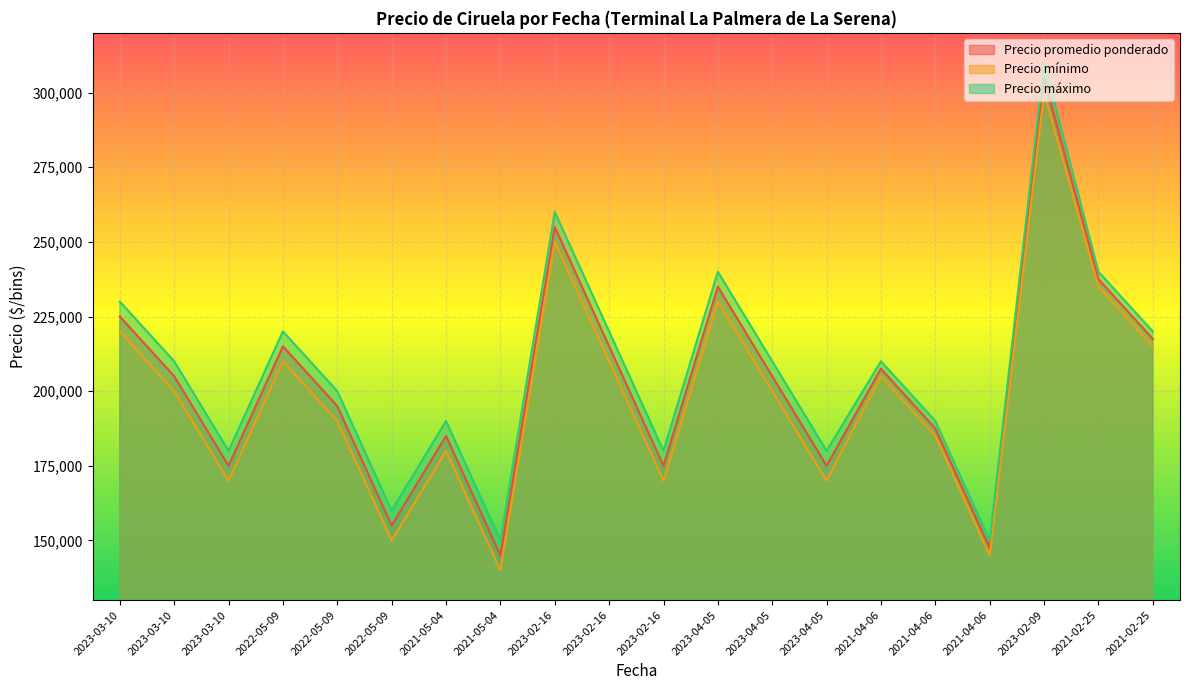

At which label does Precio promedio ponderado first exceed 205000?

2023-03-10